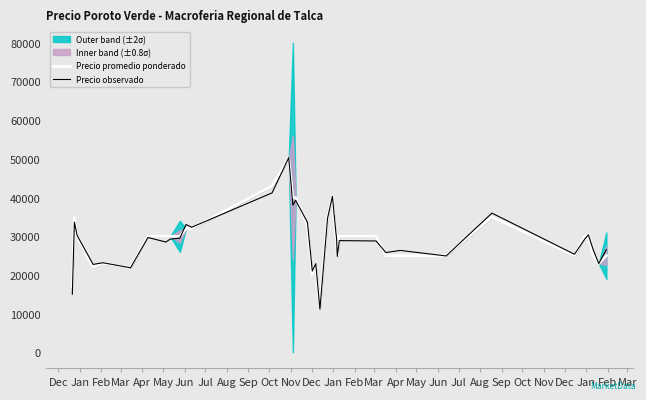

What is the minimum value for Precio observado?

11160.8